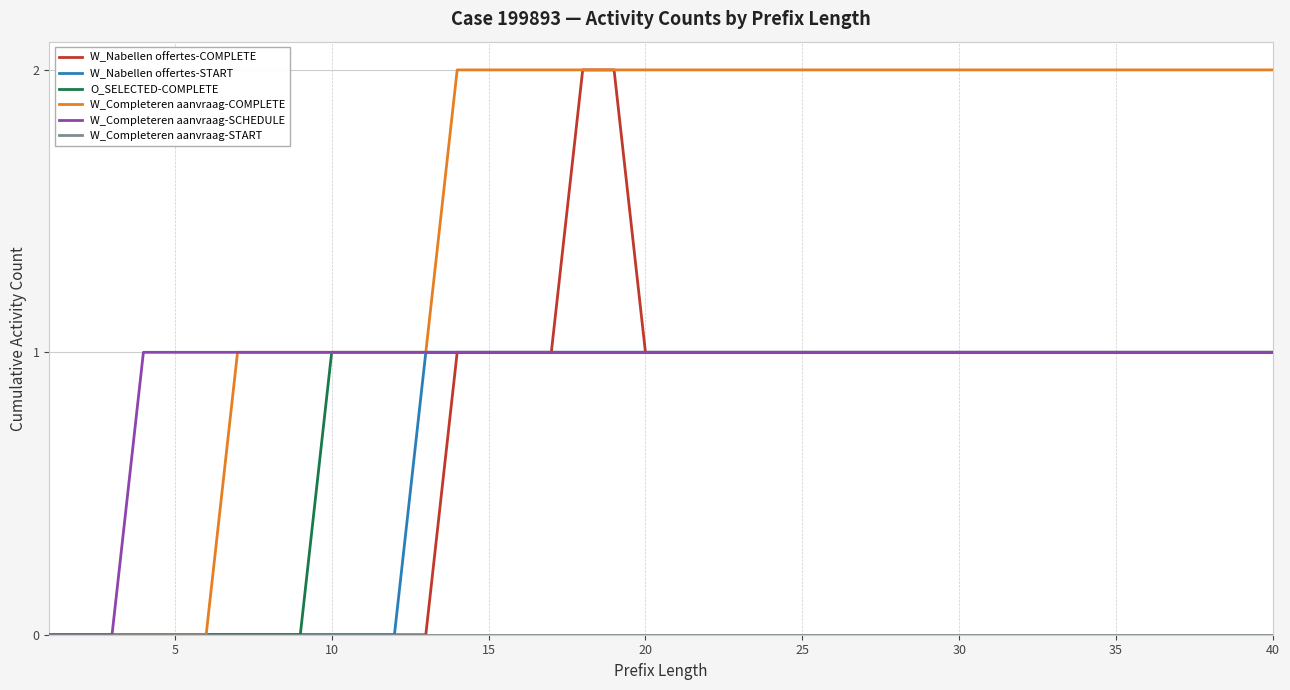

Which series has the largest total across all categories?

W_Completeren aanvraag-COMPLETE